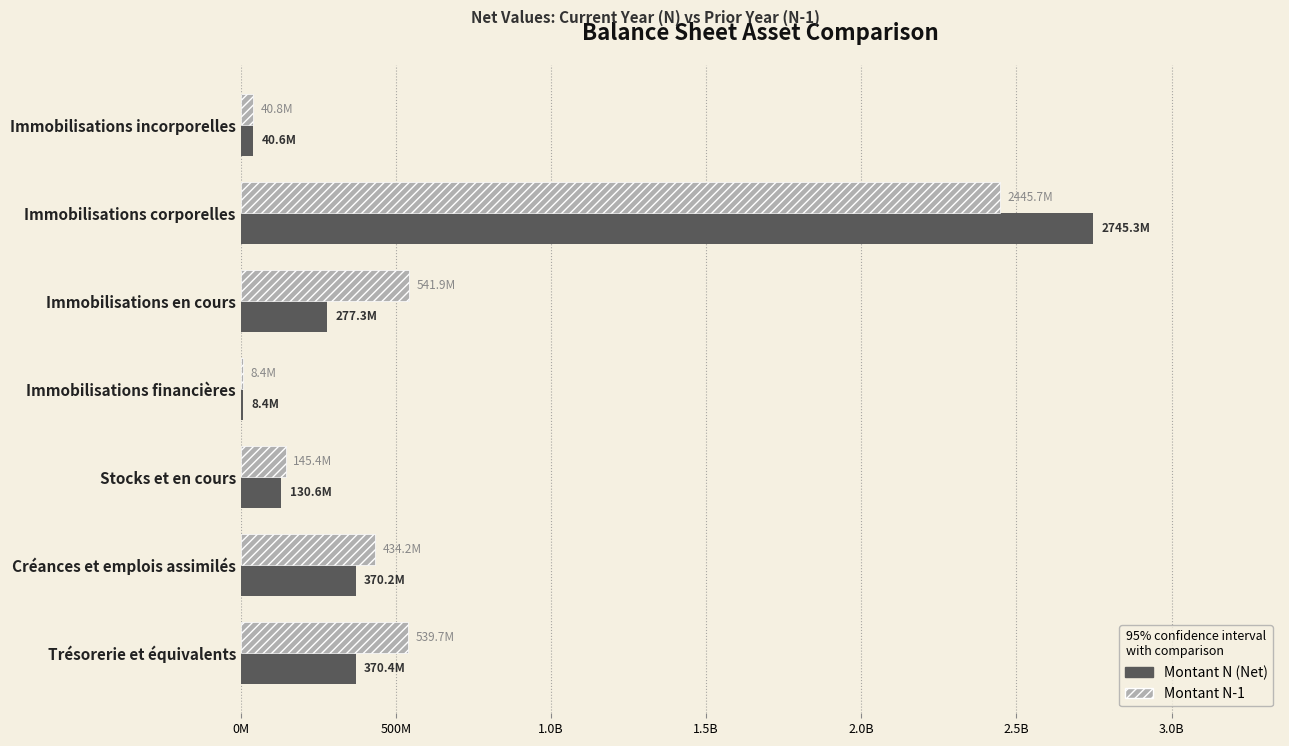

What are all the series names shown in the legend?

Montant N (Net), Montant N-1